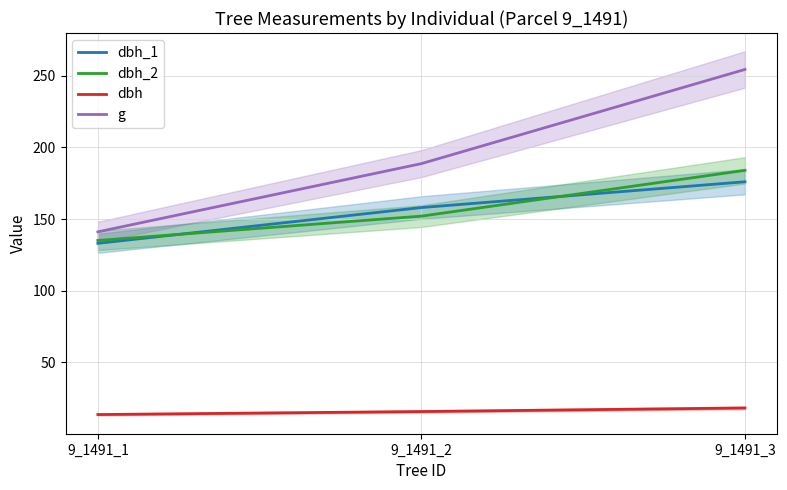

Which series has the largest total across all categories?

g